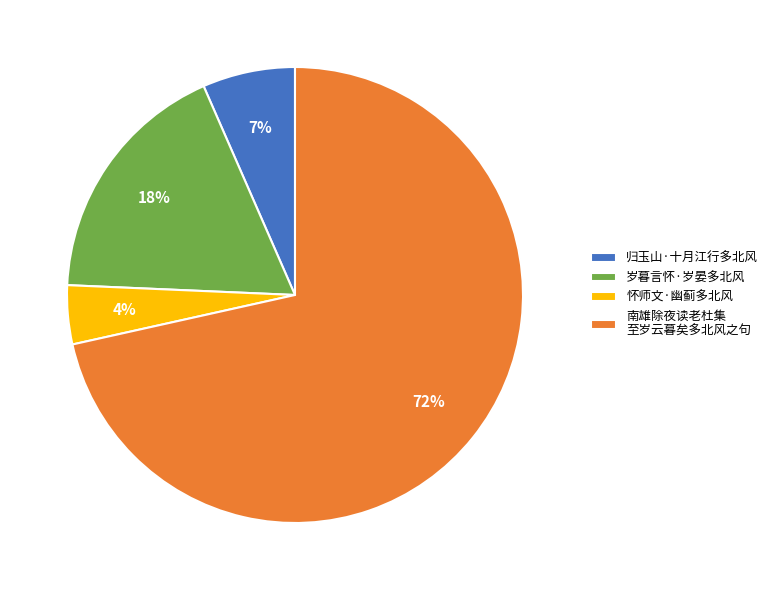

Which category has the smallest portion of the pie?

怀师文·幽蓟多北风